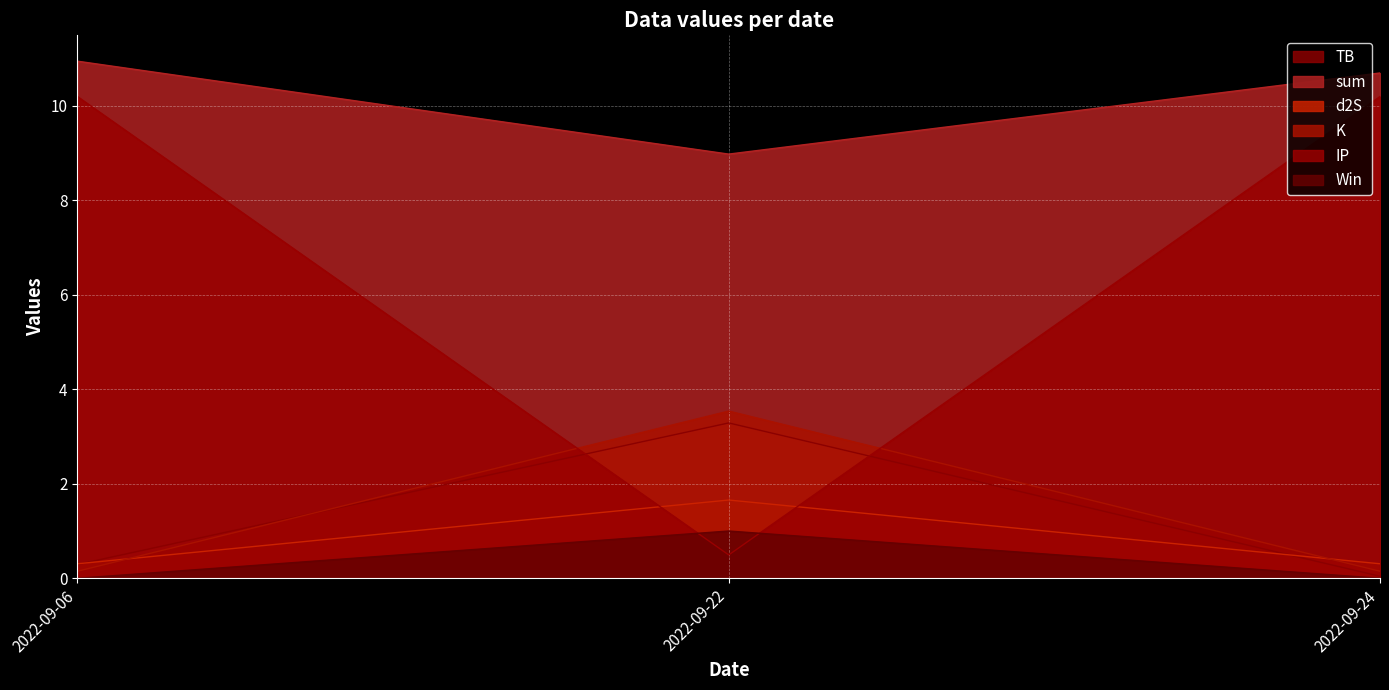

At which label does sum first exceed 10?

2022-09-06